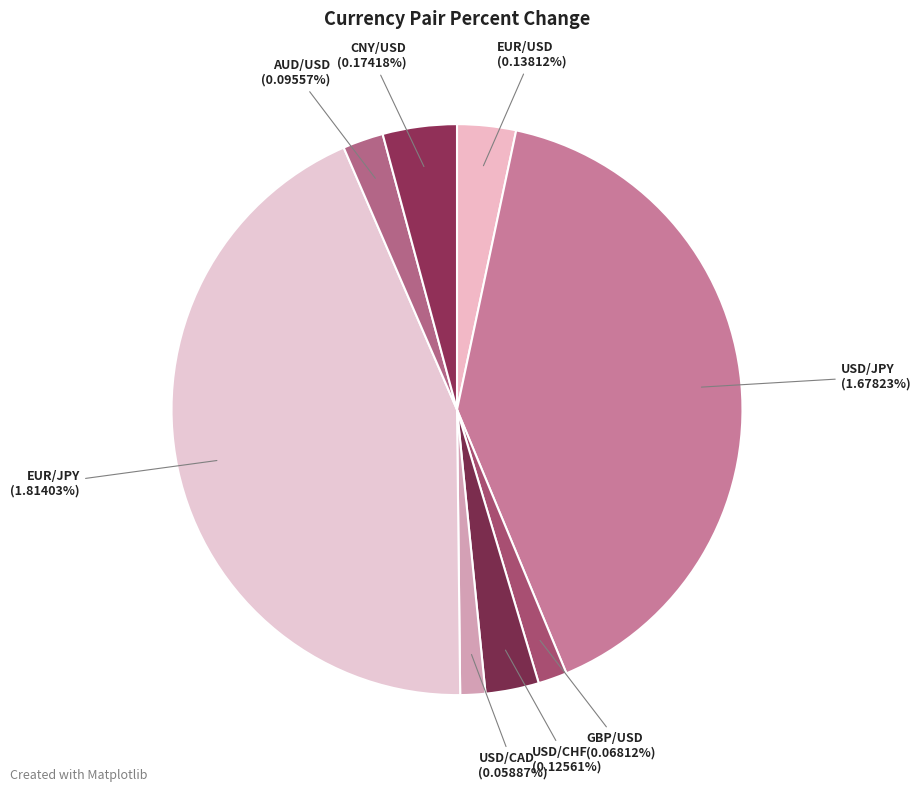

Count the number of slices in the pie.

8